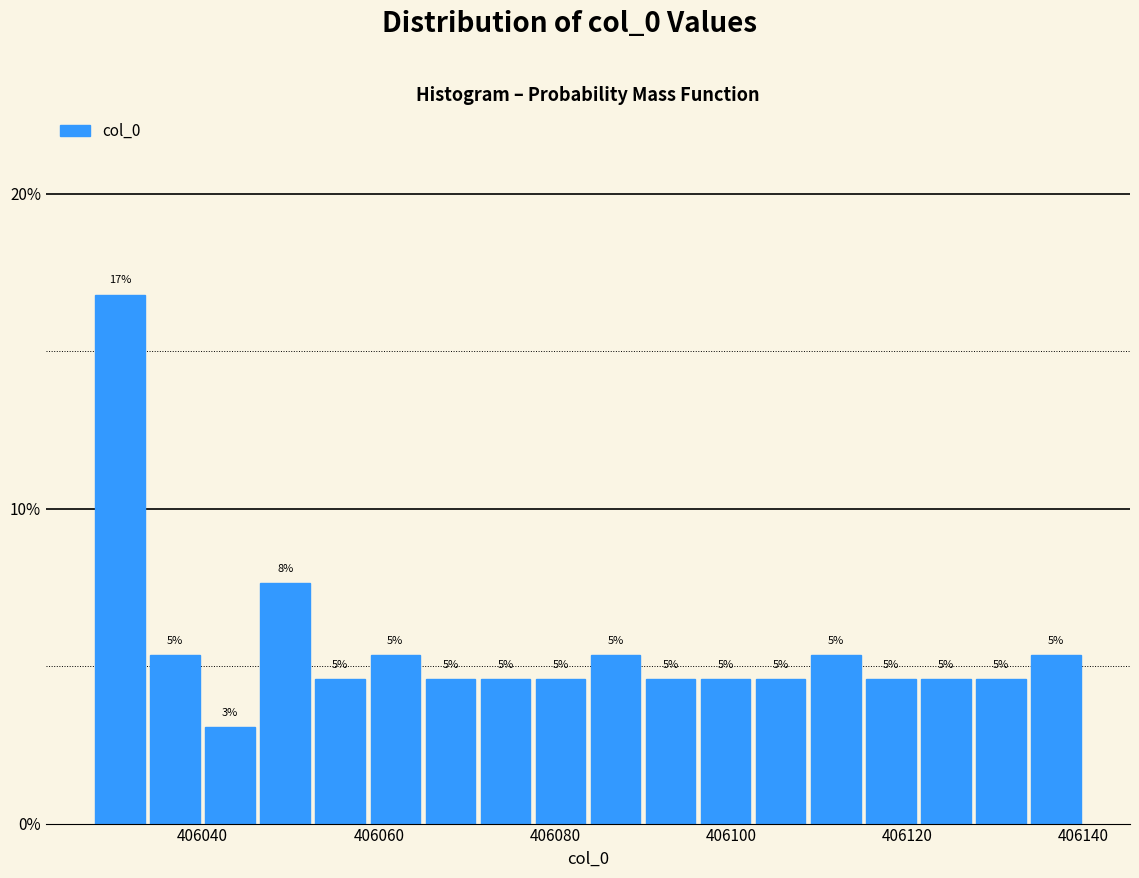

Read against the x-axis, roughly where is the centre of the tallest bar?

406030